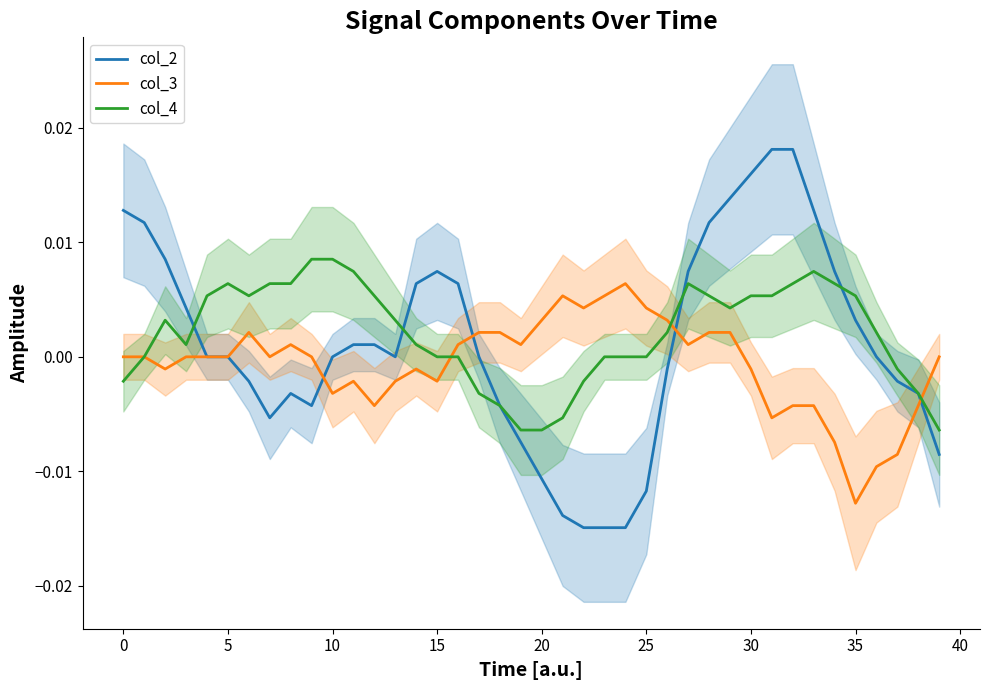

The col_3 series shows -0.0 at 40. True or false?

False